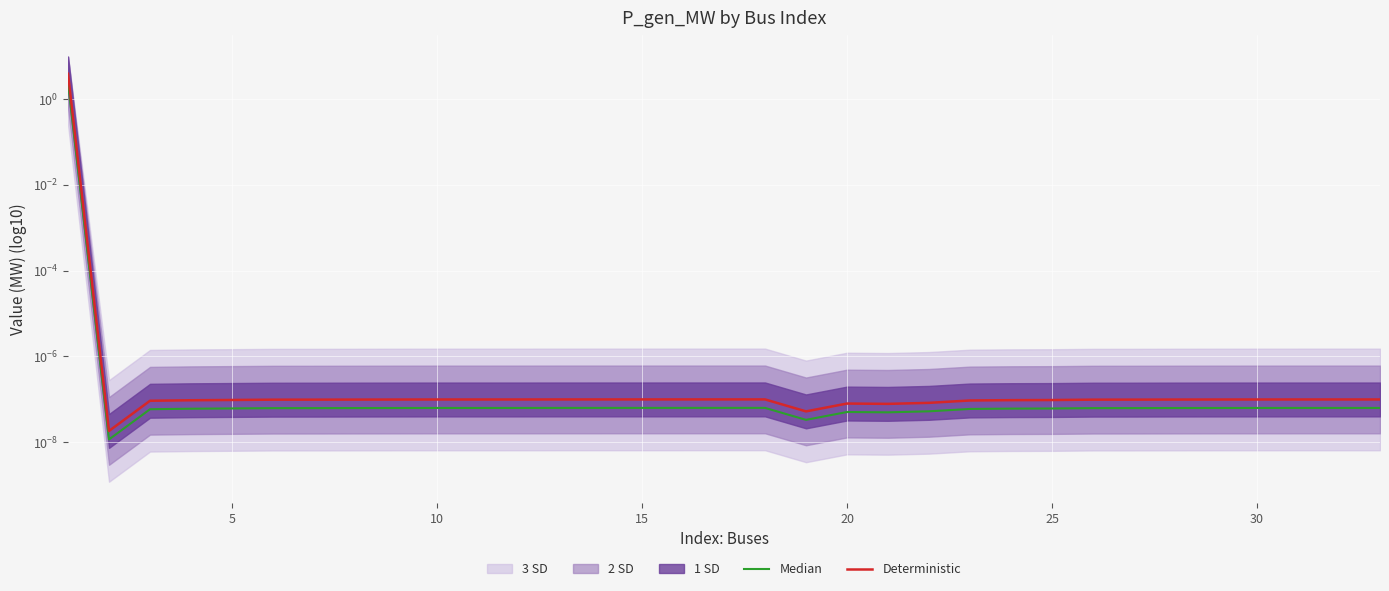

In Deterministic, how many points are lower than both neighbors (excluding endpoints)?

3